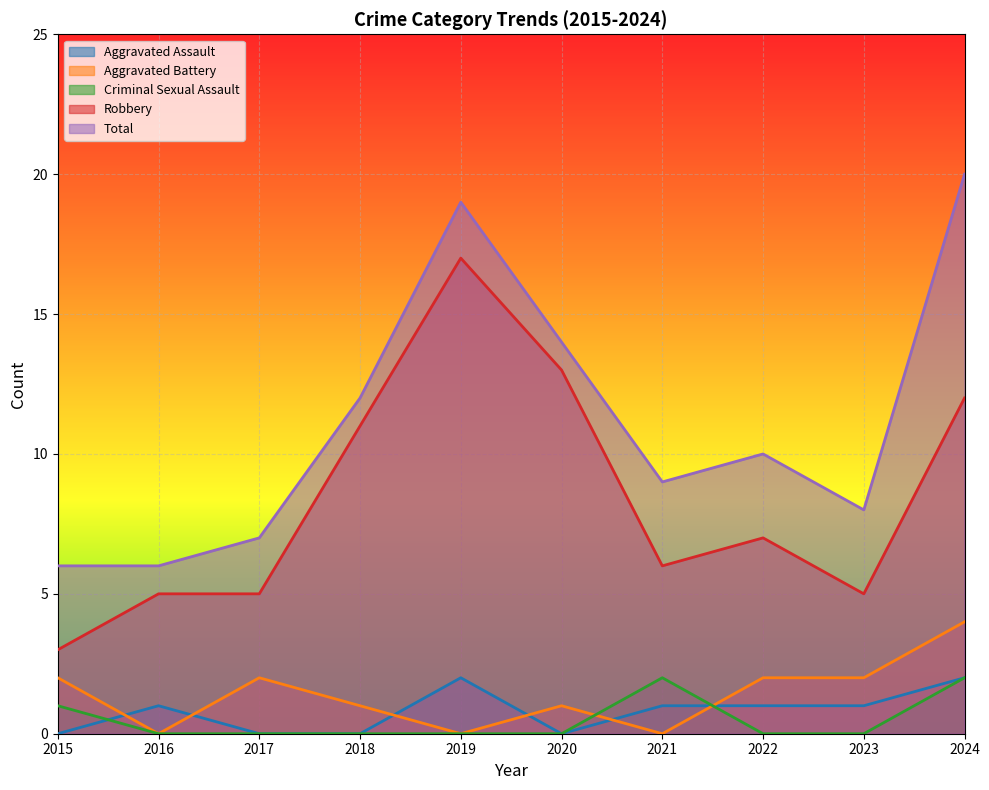

What is the difference between the Aggravated Battery values at 2024 and 2019?

4